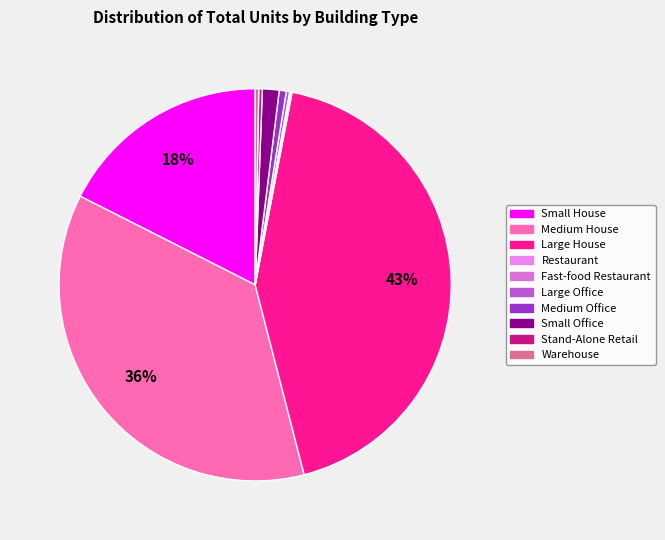

Is it true that Large Office is 12% of the pie?

False